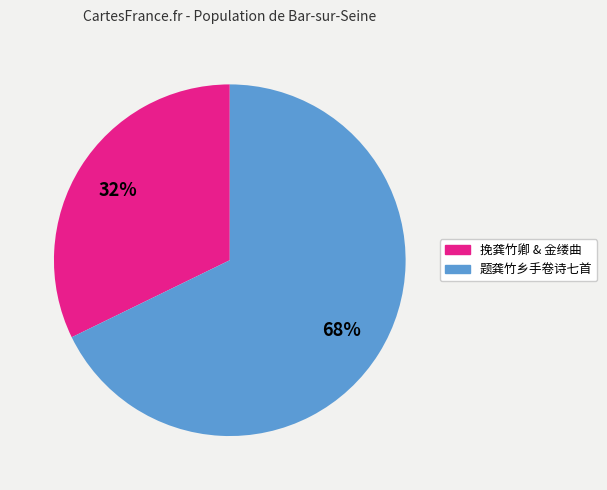

Is there a majority slice in this chart?

Yes